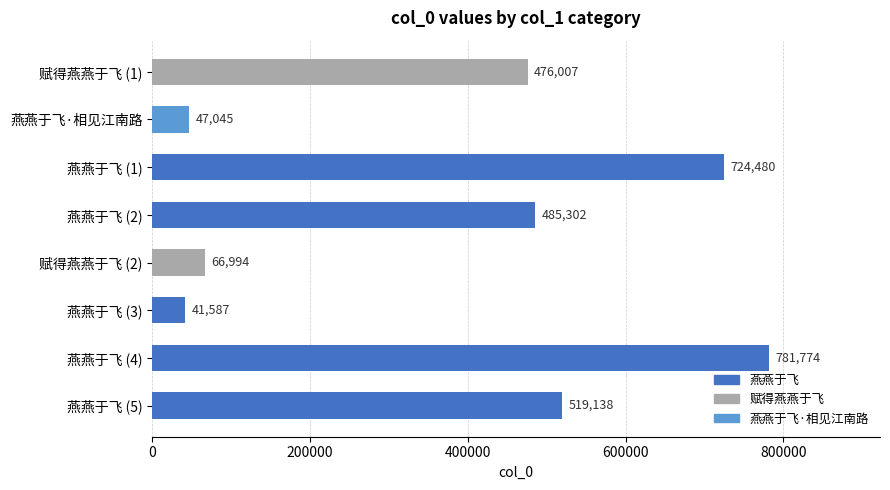

What is the approximate value at 赋得燕燕于飞 (2), to the nearest 100?

67000